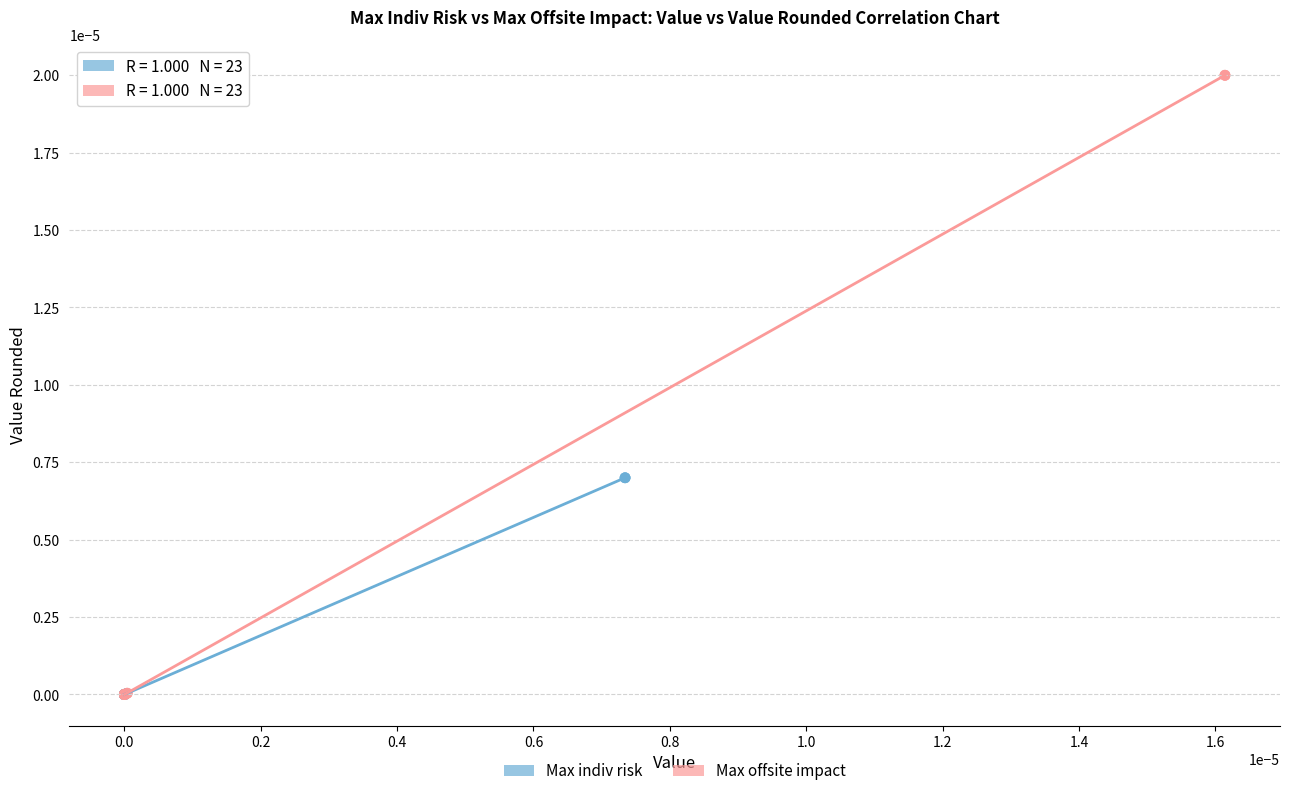

Which series has the widest spread of Y values?

Max offsite impact